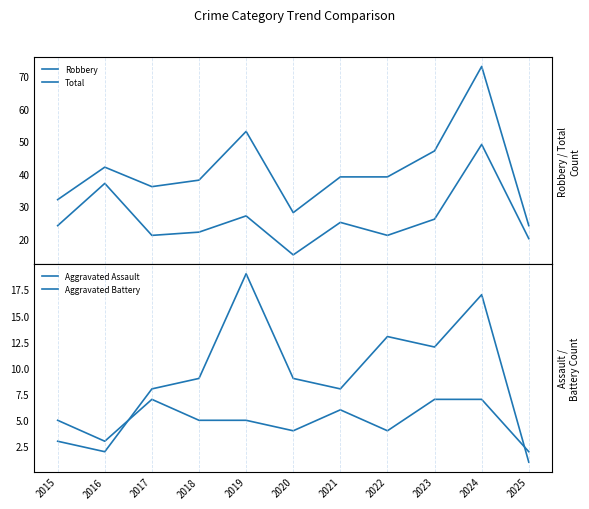

What is the sum of the Total values at 2017 and 2025?

60